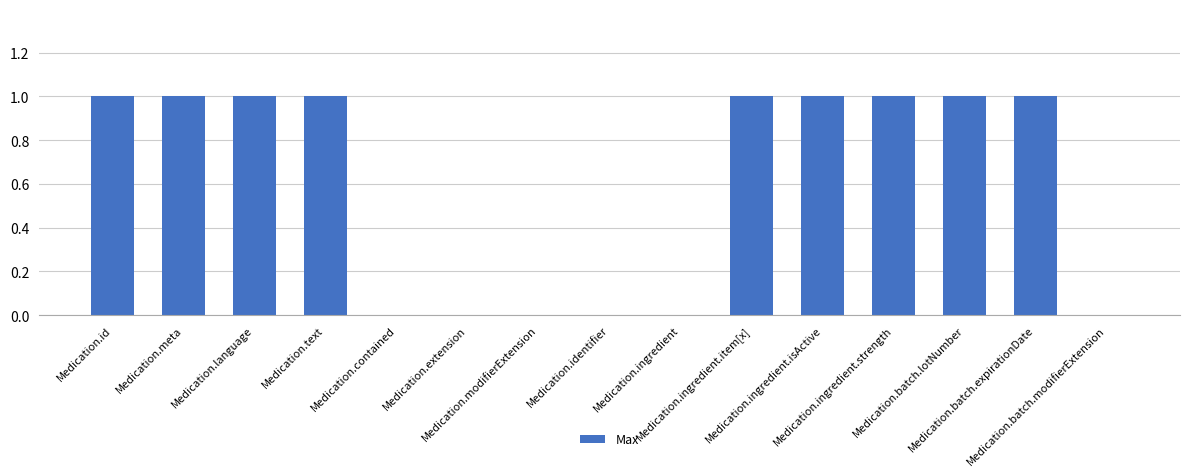

The value at Medication.meta is 1. True or false?

True